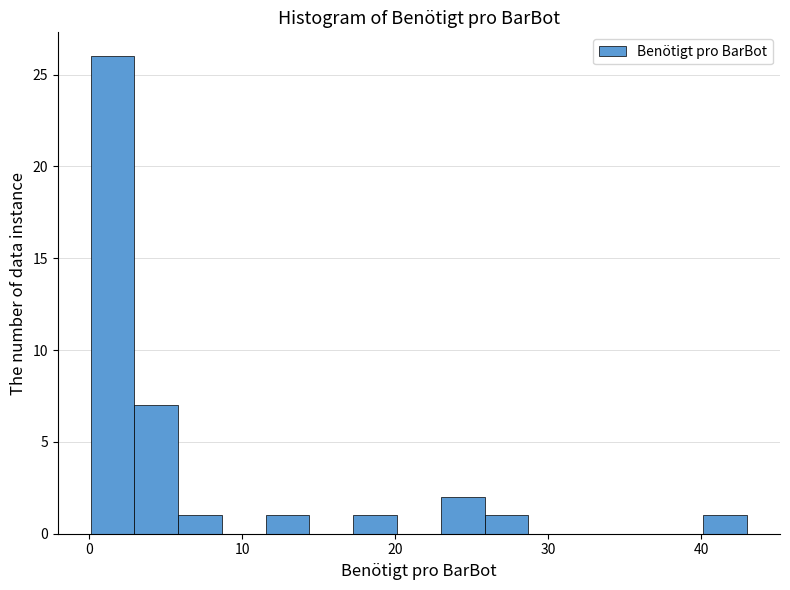

Around what value on the x-axis is the tallest bar? Give the approximate position of its centre, as read against the axis.

2